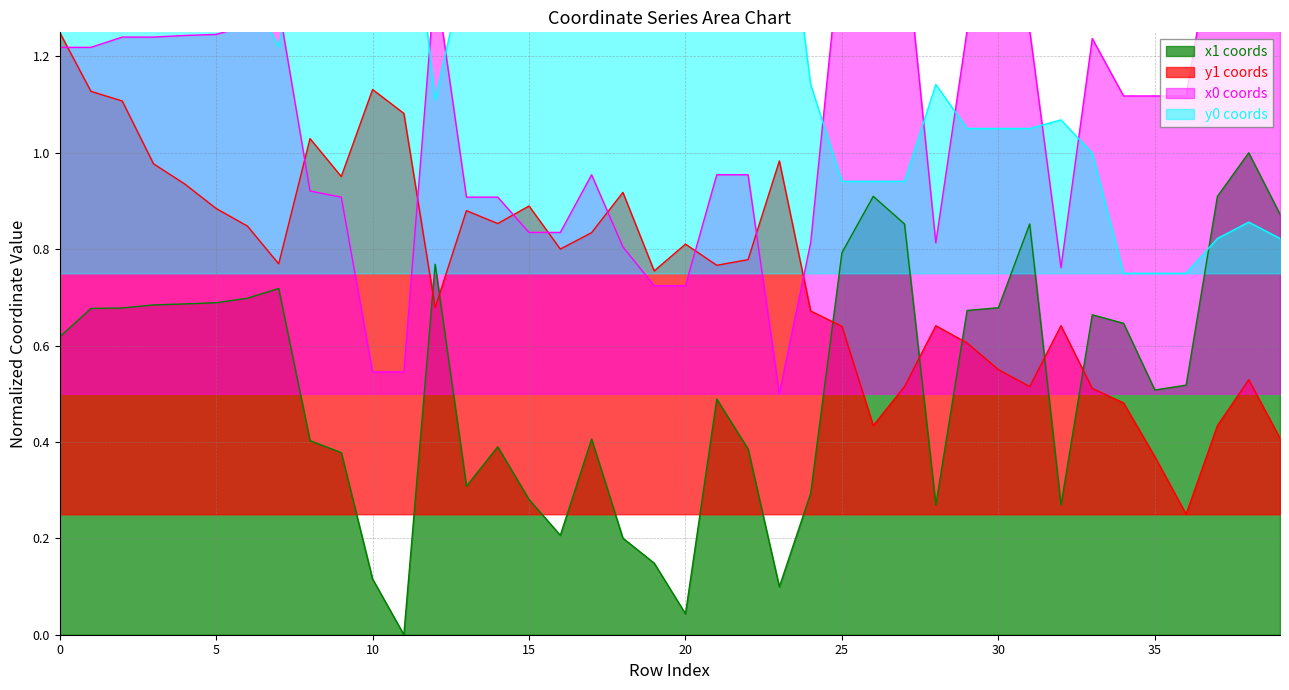

Does the chart display data point markers on the line(s)?

No